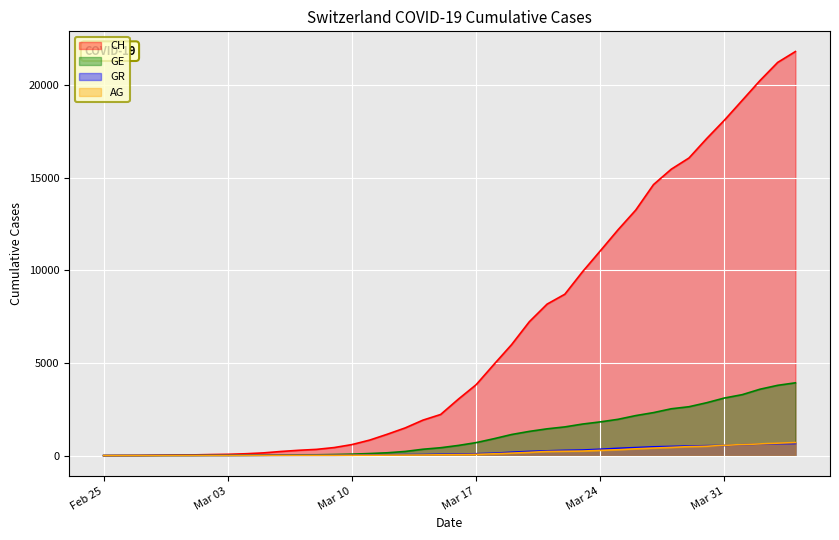

Reading left to right, transcribe all the data shown in this chart.

CH: 0	5	9	19	31	38	56	70	100	146	223	287	336	435	595	838	1156	1494	1914	2220	3048	3826	4918	5990	7226	8175	8709	9925	11050	12186	13253	14626	15456	16062	17112	18104	19170	20237	21219	21806
GE: 0	1	1	4	8	9	13	13	15	20	29	42	44	59	79	112	153	224	343	425	549	701	911	1139	1307	1445	1549	1703	1820	1959	2160	2321	2527	2638	2855	3109	3289	3582	3793	3928
AG: 0	1	1	1	3	4	7	7	10	11	12	14	14	15	18	20	27	30	33	43	56	69	96	134	175	223	235	245	283	318	367	407	444	485	506	554	596	631	673	702
GR: 0	2	2	6	6	6	9	9	12	14	16	17	18	18	22	31	43	53	56	71	84	101	128	182	226	258	284	300	343	393	433	474	495	519	535	547	592	622	649	657